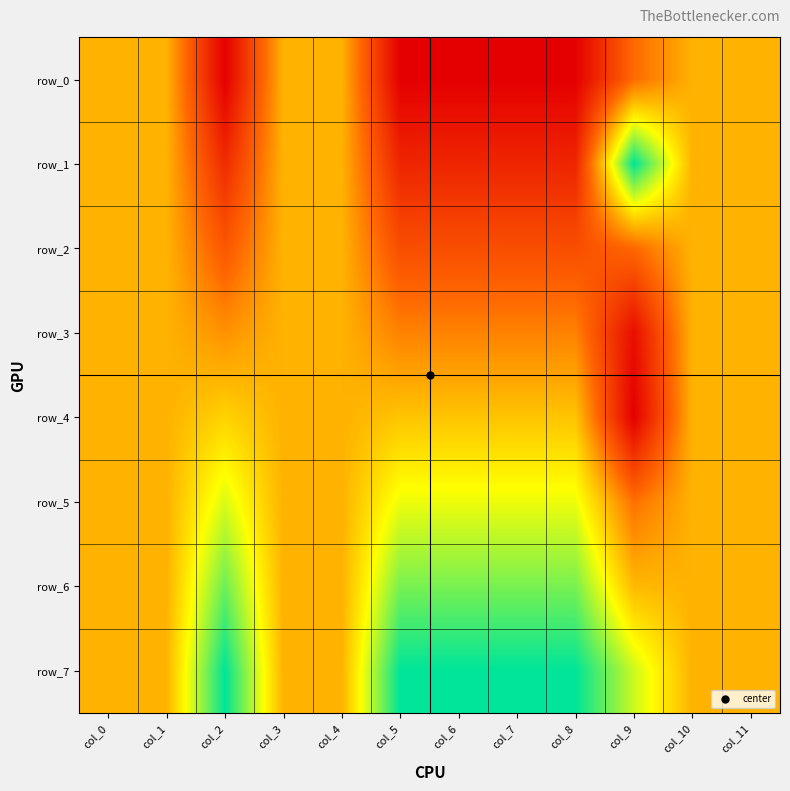

Between col_6 and col_4, which is larger?

col_4